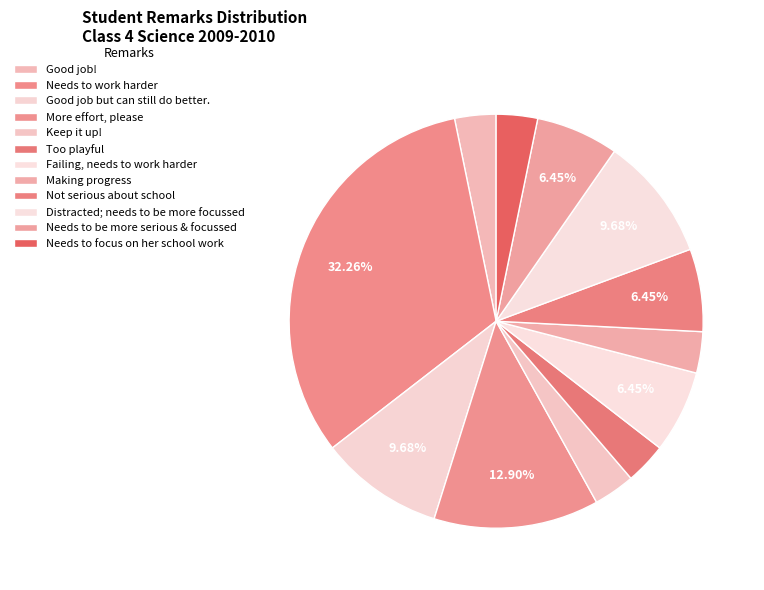

What percentage do Needs to focus on her school work and Good job! together represent?

6.5%